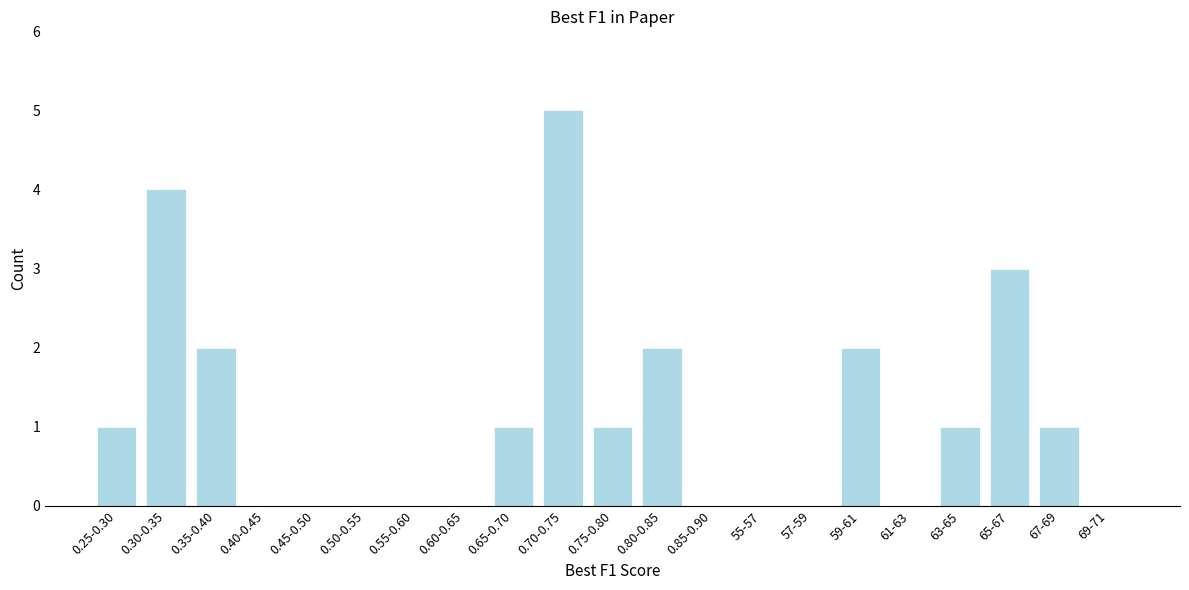

Reading left to right, transcribe all the data shown in this chart.

0.25-0.30=1	0.30-0.35=4	0.35-0.40=2	0.40-0.45=0	0.45-0.50=0	0.50-0.55=0	0.55-0.60=0	0.60-0.65=0	0.65-0.70=1	0.70-0.75=5	0.75-0.80=1	0.80-0.85=2	0.85-0.90=0	55-57=0	57-59=0	59-61=2	61-63=0	63-65=1	65-67=3	67-69=1	69-71=0